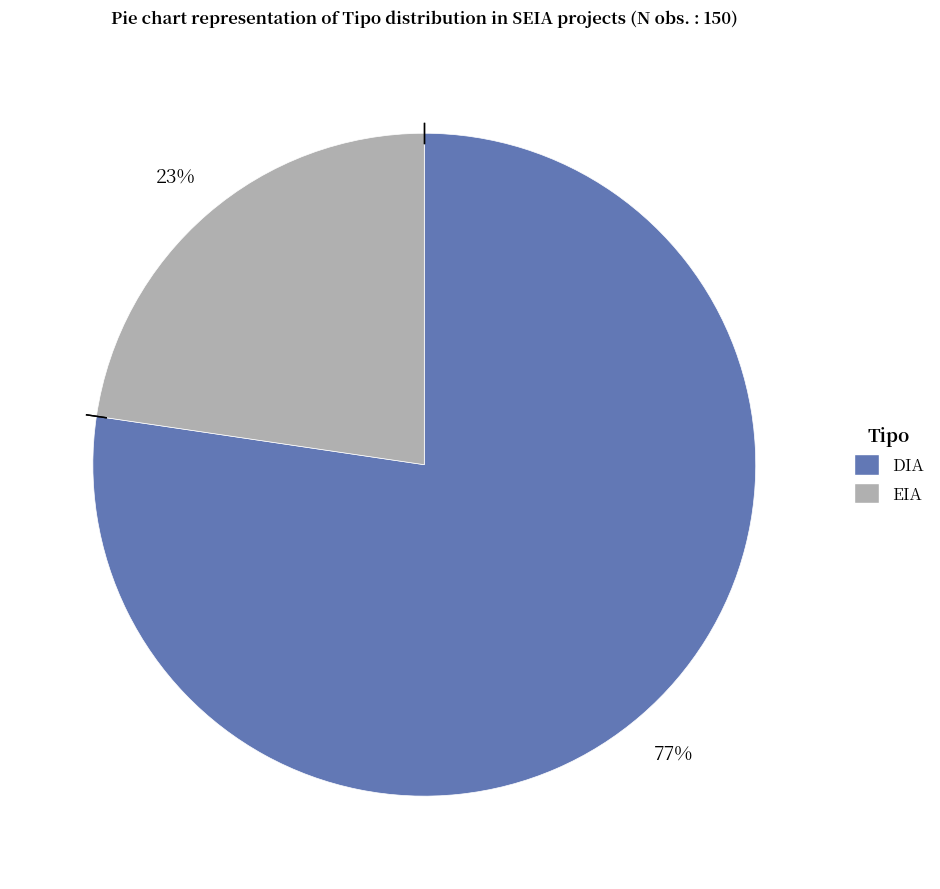

What is the majority slice?

DIA